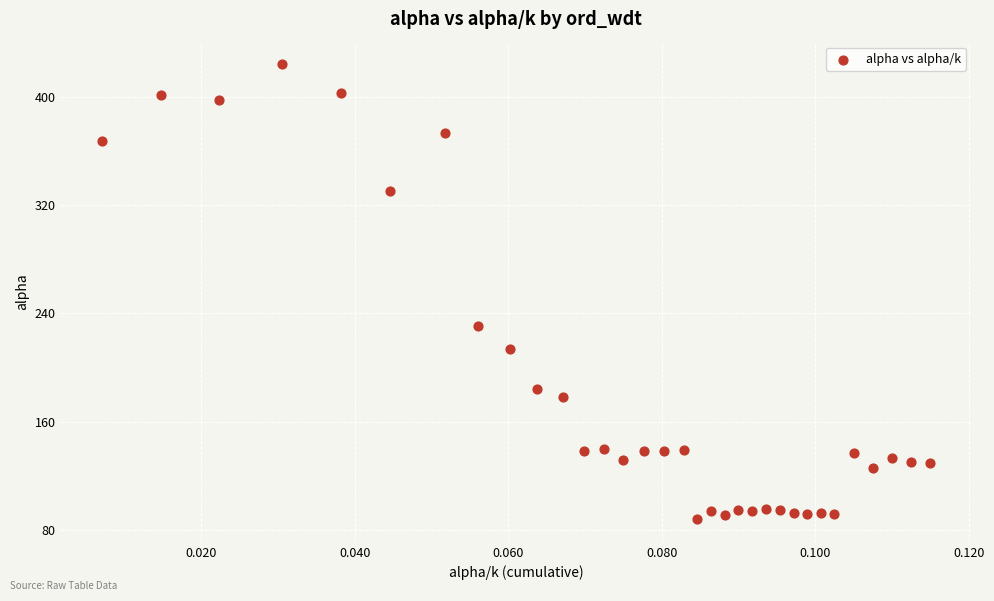

What Y value in the scatter plot is closest to 256?

230.7